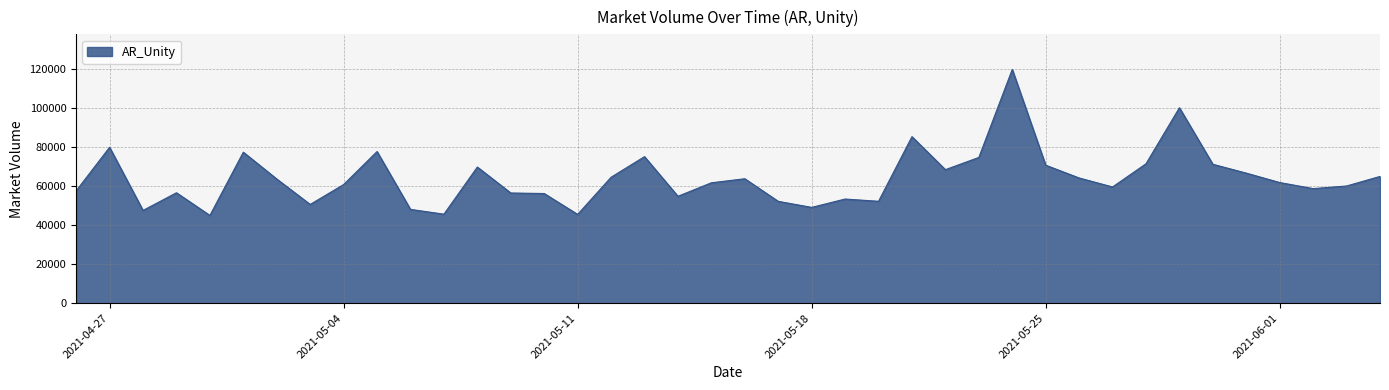

What is the maximum value shown in the chart?

119693